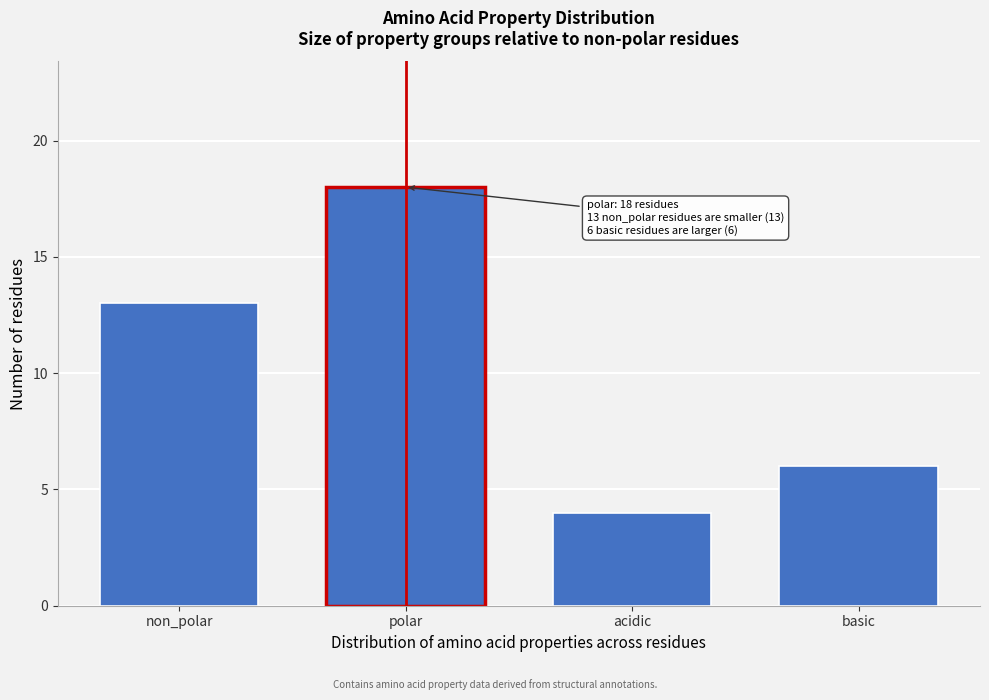

Reading left to right, what are all the values shown in this chart?

13	18	4	6